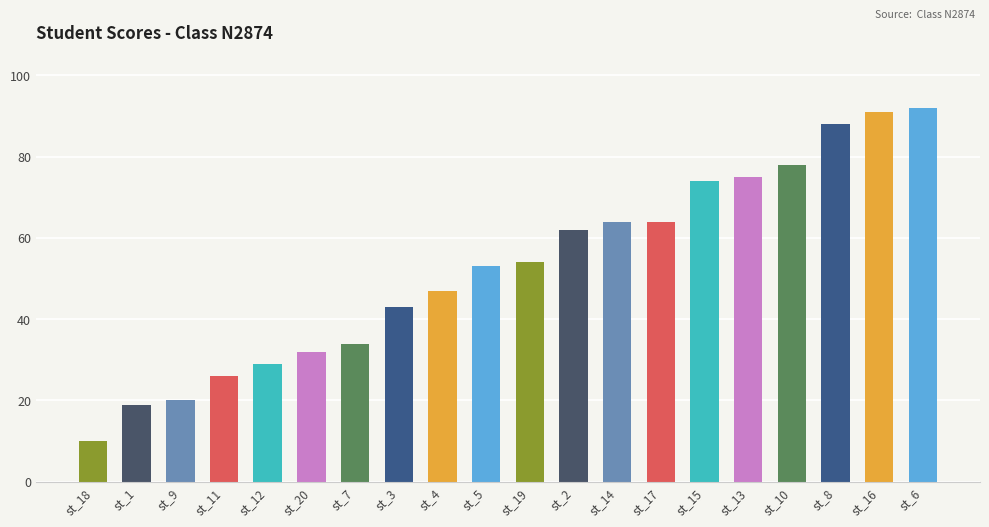

Which category has the highest value across all series?

st_6